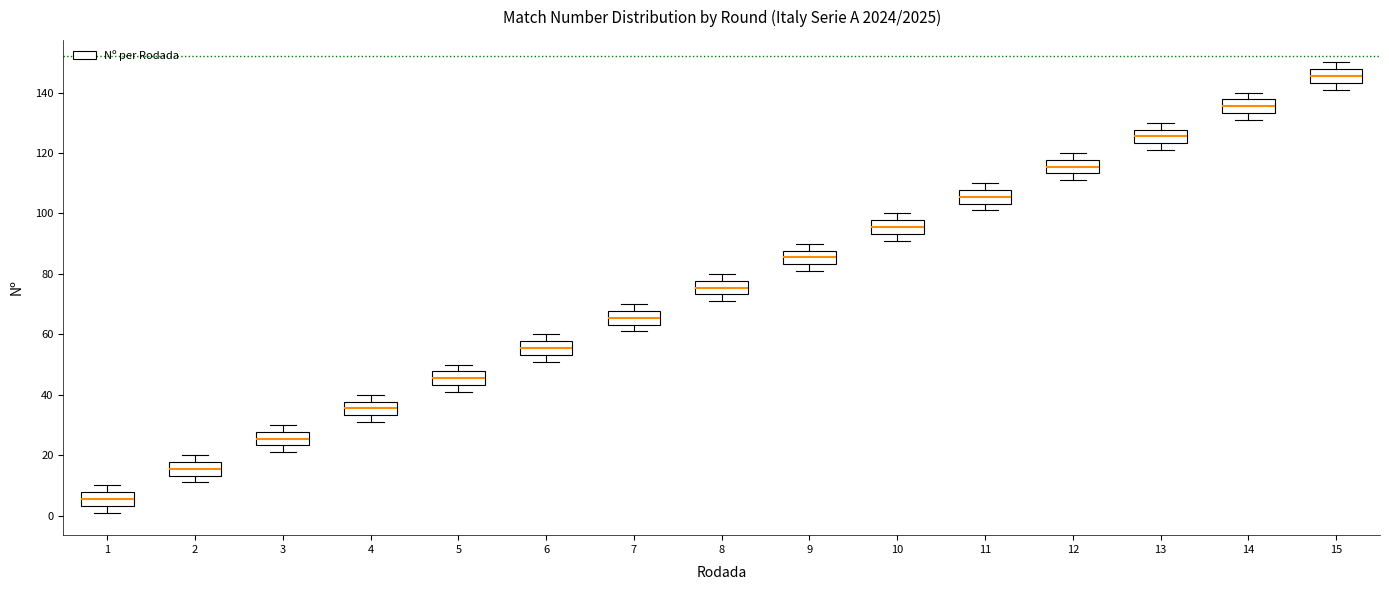

Reading left to right, transcribe this box plot: for each box, give where its median line is, the range the box spans, and where its two whiskers end, as read against the y-axis. The values are not printed on the chart, so give them approximately, as read against the axis.

1: median 6, box 4 to 8, whiskers 2 to 10
2: median 16, box 14 to 18, whiskers 12 to 20
3: median 26, box 24 to 28, whiskers 22 to 30
4: median 36, box 34 to 38, whiskers 32 to 40
5: median 46, box 44 to 48, whiskers 42 to 50
6: median 56, box 54 to 58, whiskers 52 to 60
7: median 66, box 64 to 68, whiskers 62 to 70
8: median 76, box 74 to 78, whiskers 72 to 80
9: median 86, box 84 to 88, whiskers 82 to 90
10: median 96, box 94 to 98, whiskers 92 to 100
11: median 106, box 104 to 108, whiskers 102 to 110
12: median 116, box 114 to 118, whiskers 112 to 120
13: median 126, box 124 to 128, whiskers 122 to 130
14: median 136, box 134 to 138, whiskers 132 to 140
15: median 146, box 144 to 148, whiskers 142 to 150